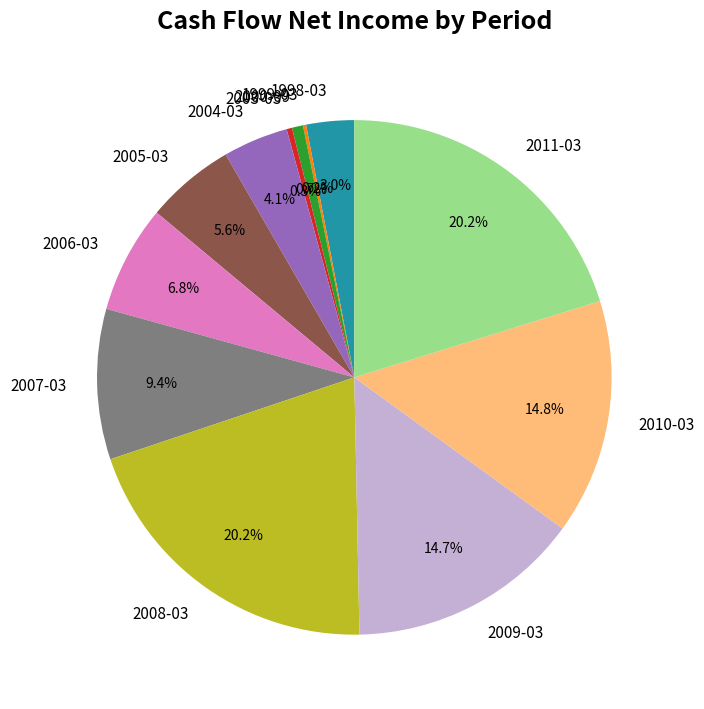

What is the total percentage of 2006-03 and 2004-03?

10.9%